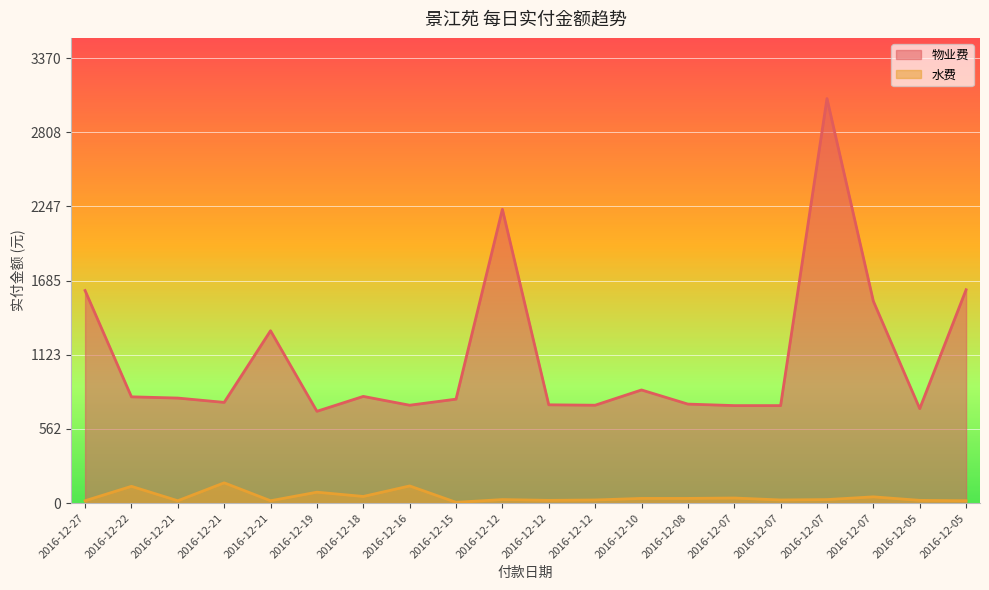

What is the sum of all 物业费 values?

22027.5